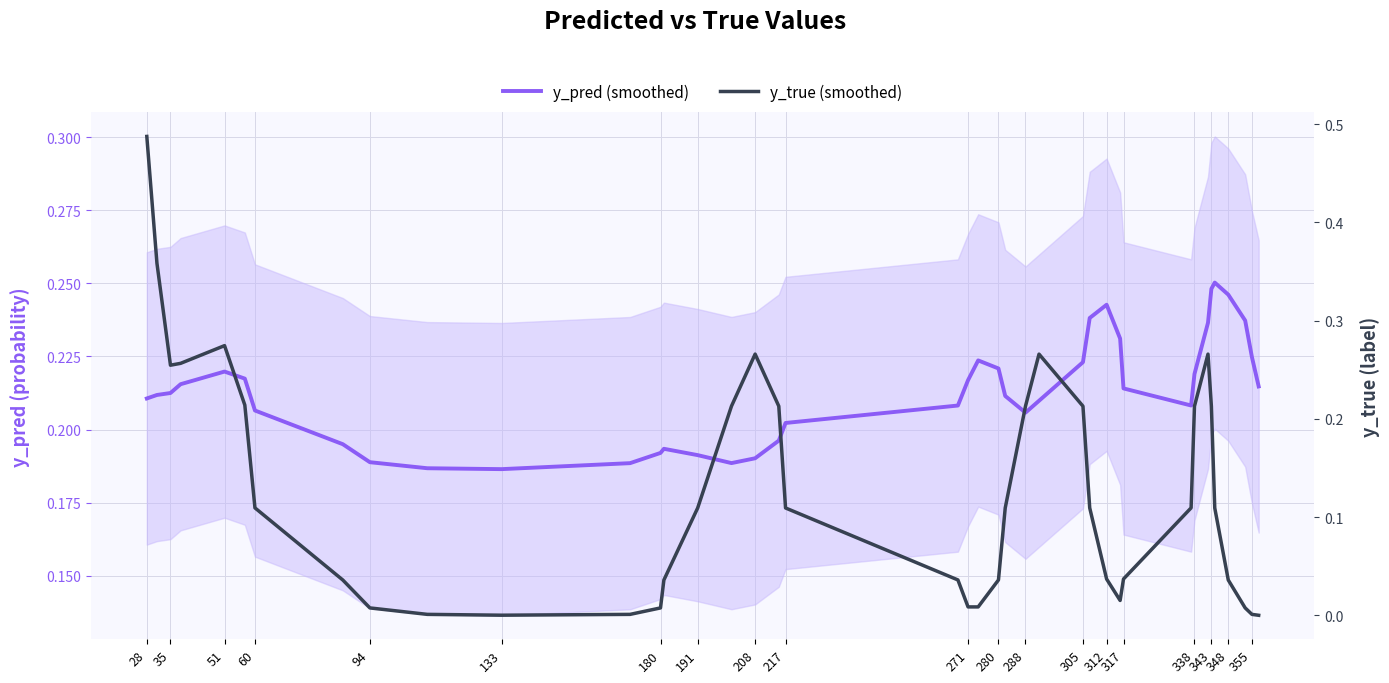

True or false: y_true (smoothed) and y_pred (smoothed) cross at least once.

True